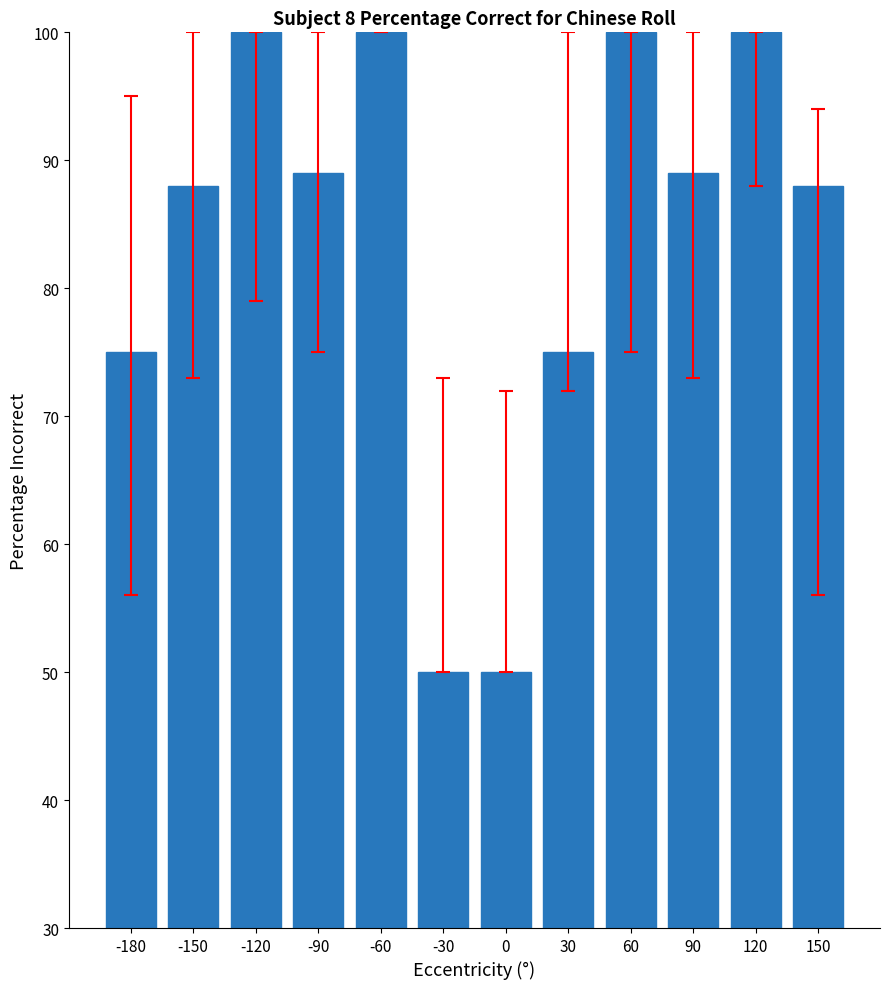

What is the greatest value displayed?

100